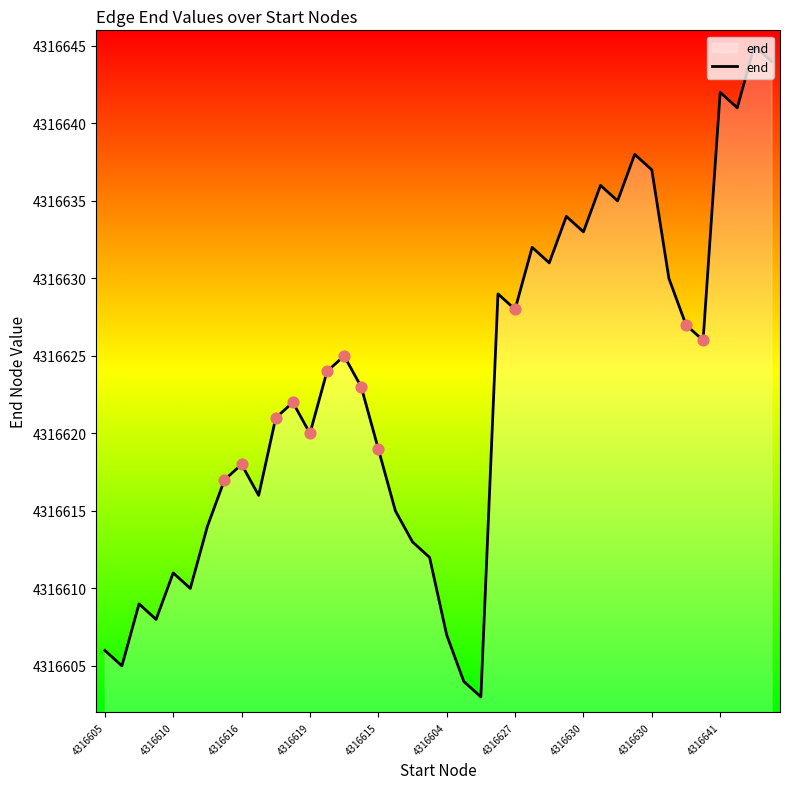

What is the smallest value displayed?

4316603